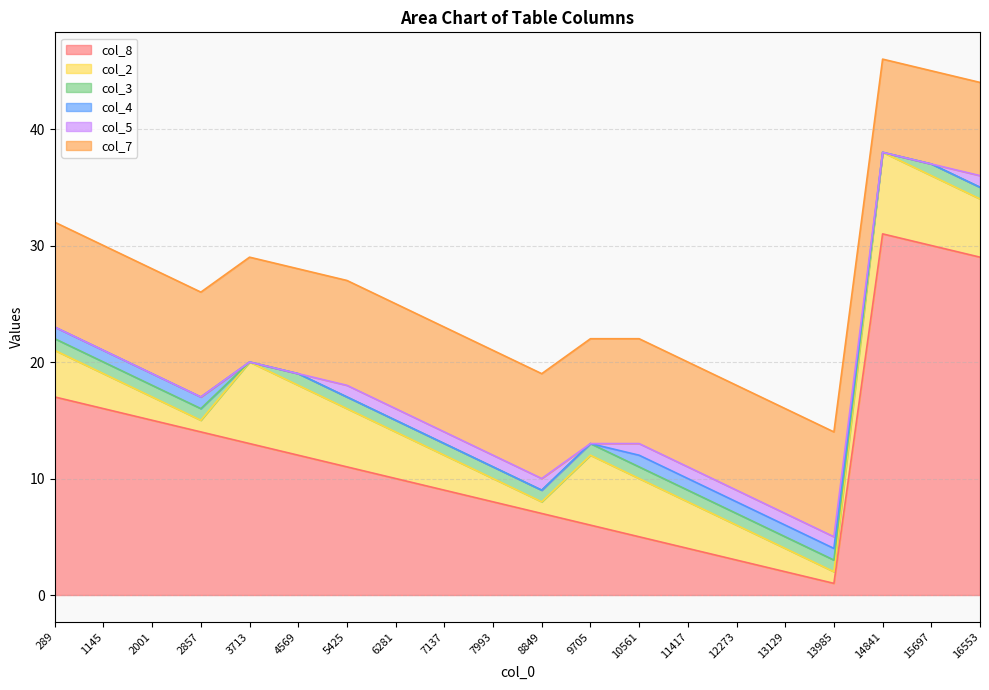

True or false: col_5 has more than 1 interior local peaks.

False